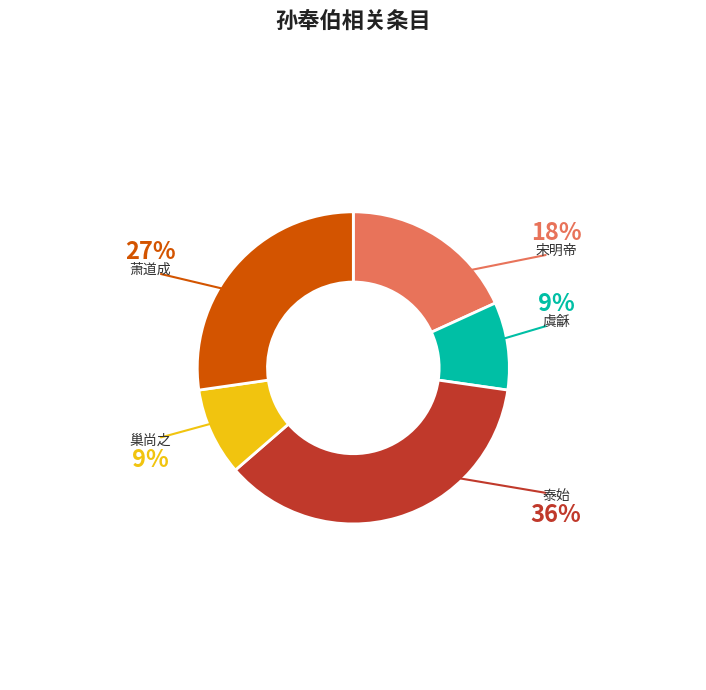

Do 巢尚之 and 萧道成 together represent more than half of the pie?

No